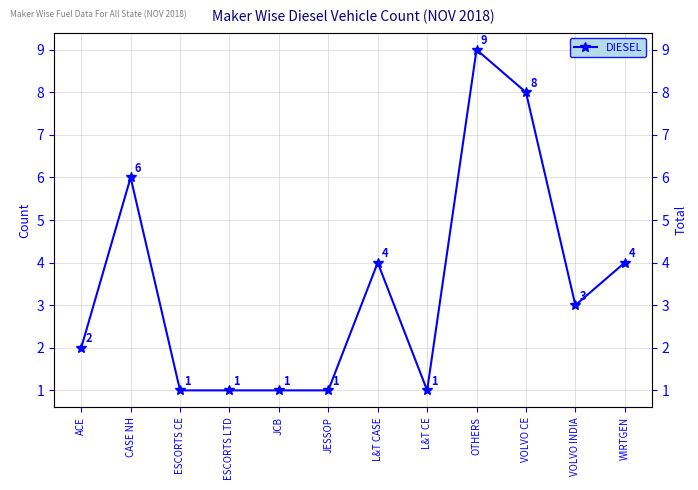

How many interior local valleys (lower than both neighbors) does the data have?

2